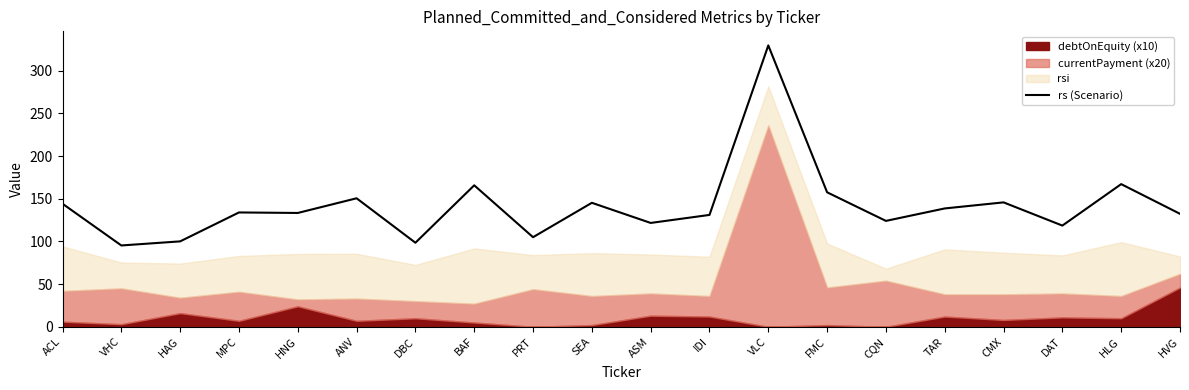

How many lines are shown in the chart?

1